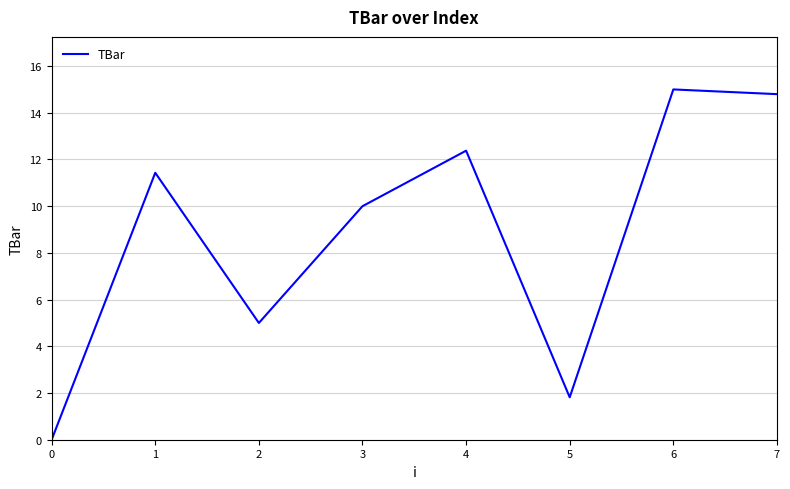

How many values are above zero?

7